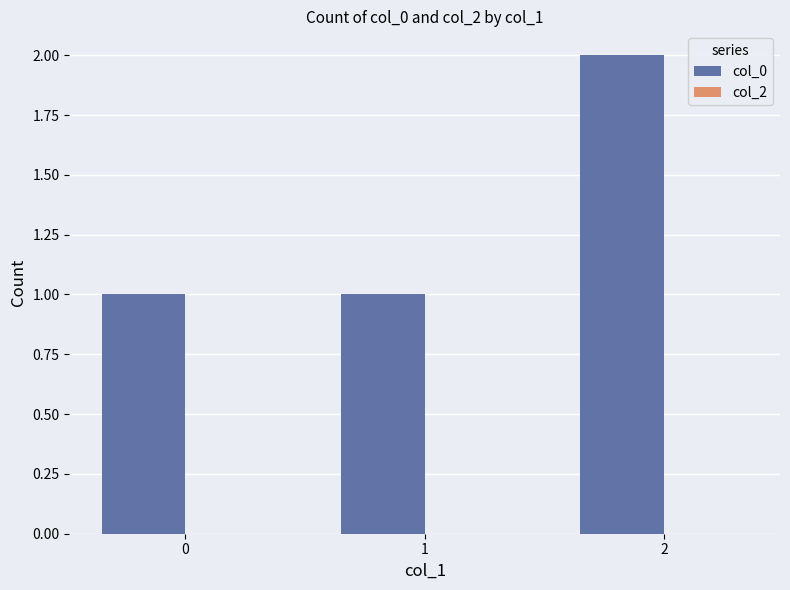

How many bars are there in total?

3